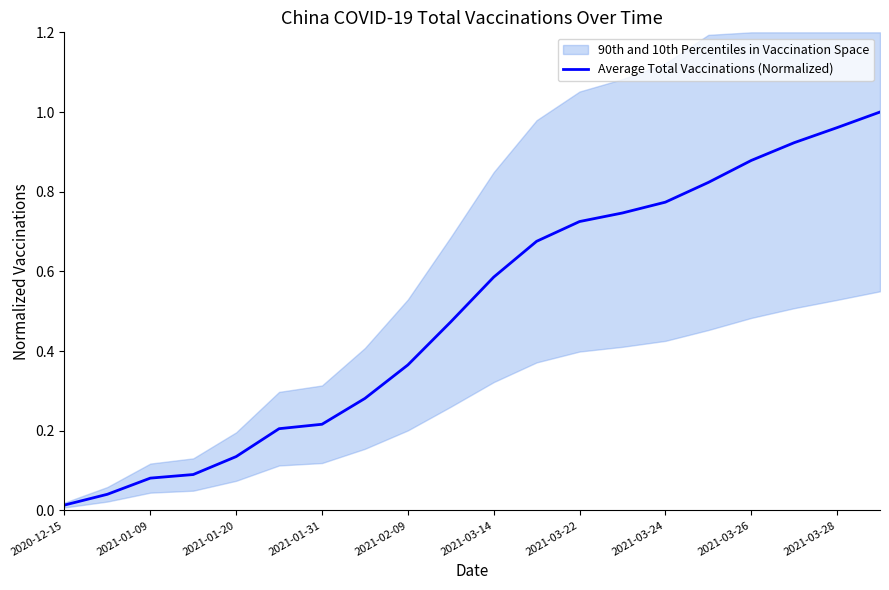

Where is Average Total Vaccinations (Normalized) nearest to the value 0?

2020-12-15